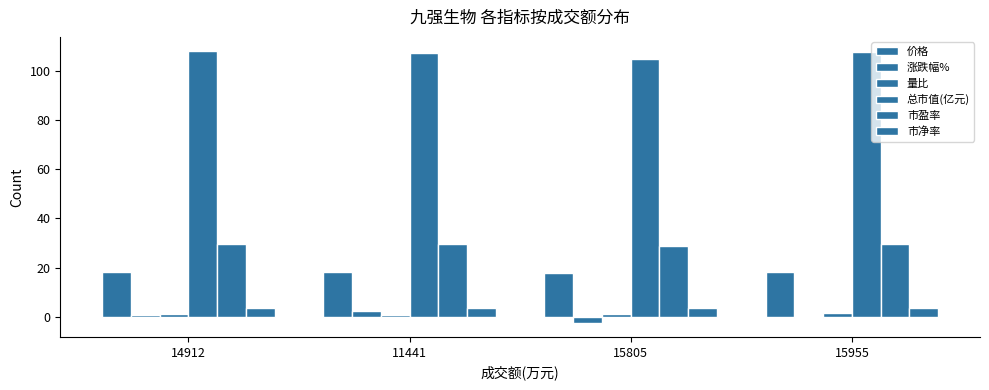

Which series has the widest spread of values?

涨跌幅%